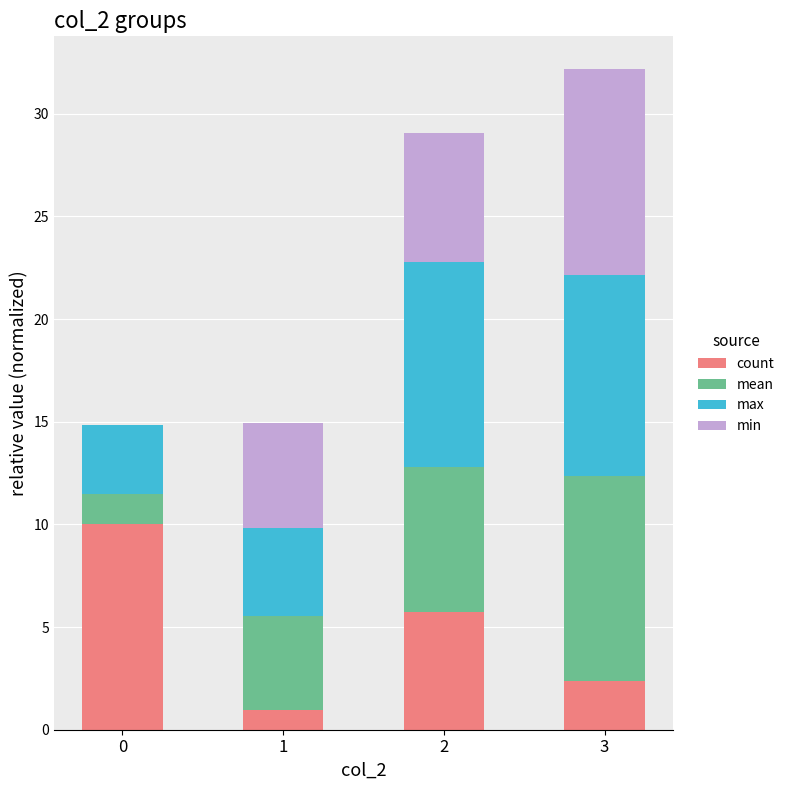

What is the total value across all series at 2?

29.0